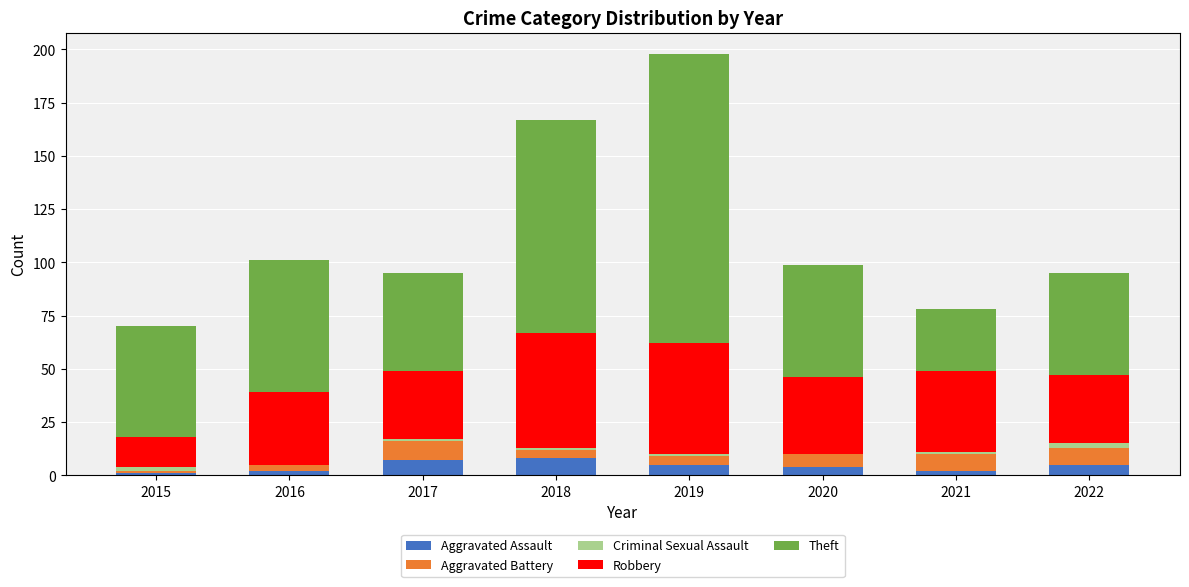

At which category is the sum across all series the highest?

2019